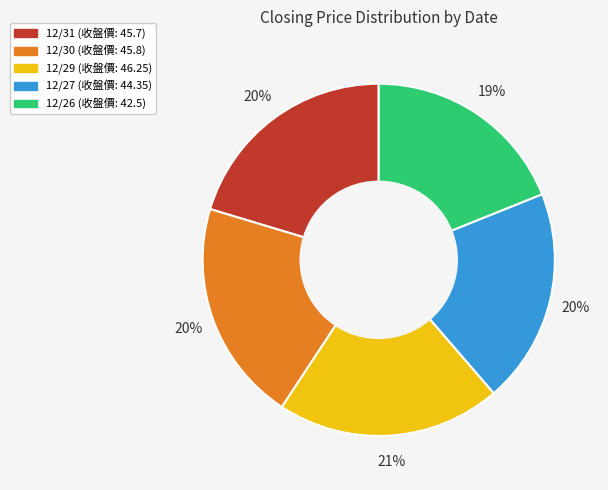

To the nearest percent, what is the combined percentage of 12/26 and 12/29?

40%